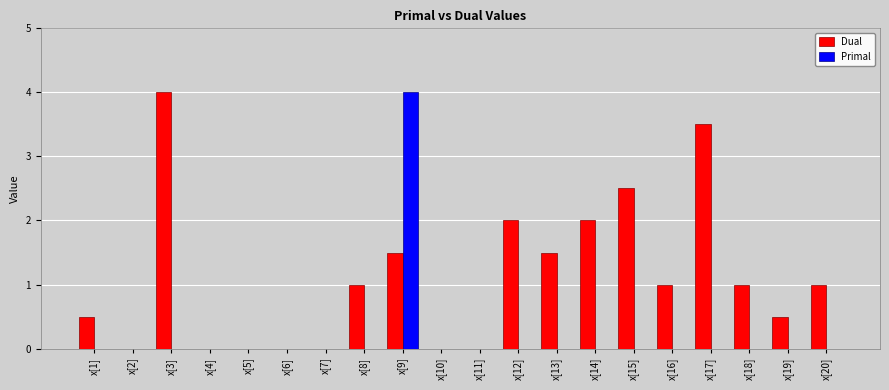

Reading right to left, extract all data points from this chart.

Dual: x[20]=1.0	x[19]=0.5	x[18]=1.0	x[17]=3.5	x[16]=1.0	x[15]=2.5	x[14]=2.0	x[13]=1.5	x[12]=2.0	x[11]=0.0	x[10]=0.0	x[9]=1.5	x[8]=1.0	x[7]=0.0	x[6]=0.0	x[5]=0.0	x[4]=0.0	x[3]=4.0	x[2]=0.0	x[1]=0.5
Primal: x[20]=0.0	x[19]=0.0	x[18]=0.0	x[17]=0.0	x[16]=0.0	x[15]=0.0	x[14]=0.0	x[13]=0.0	x[12]=0.0	x[11]=0.0	x[10]=0.0	x[9]=4.0	x[8]=0.0	x[7]=0.0	x[6]=0.0	x[5]=0.0	x[4]=0.0	x[3]=0.0	x[2]=0.0	x[1]=0.0